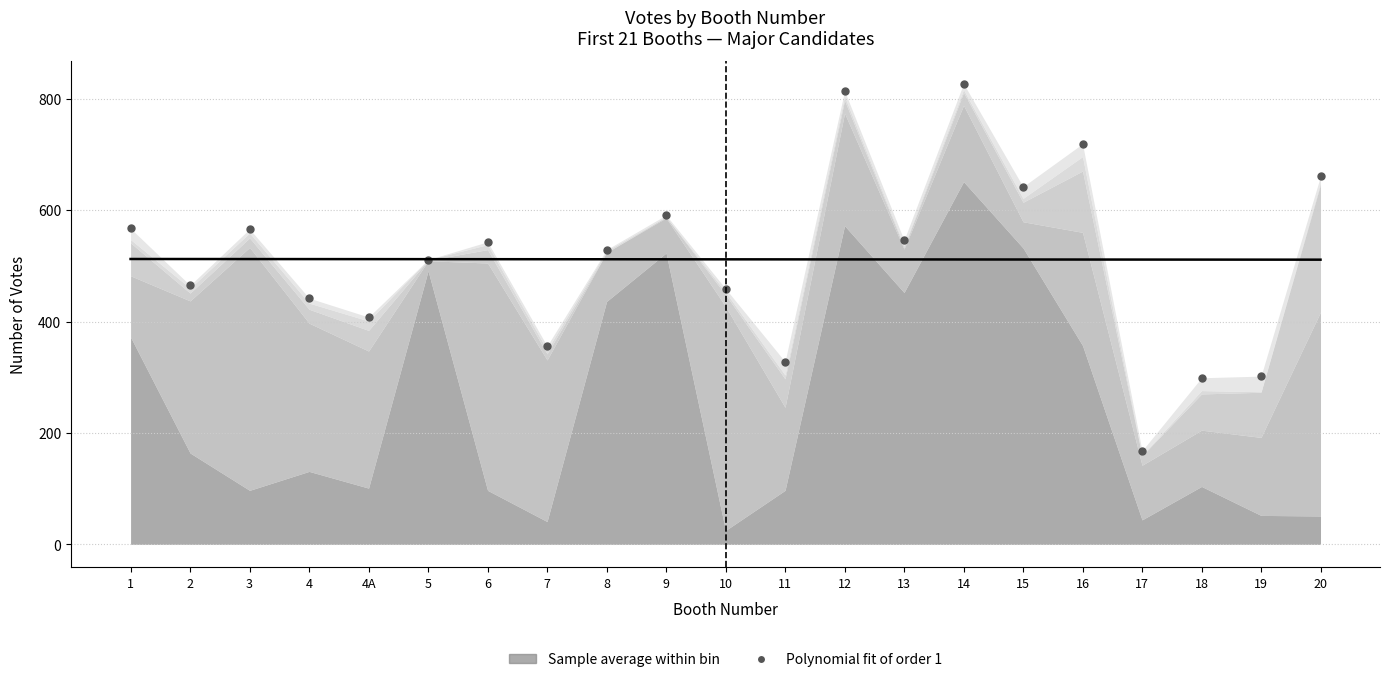

Read the Polynomial fit (order 1) value at 10.

511.6